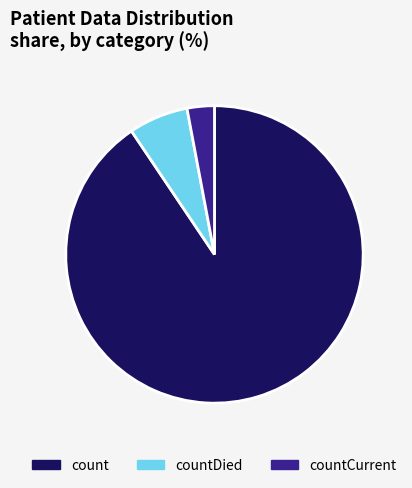

Which has a higher value, countCurrent or countDied?

countDied